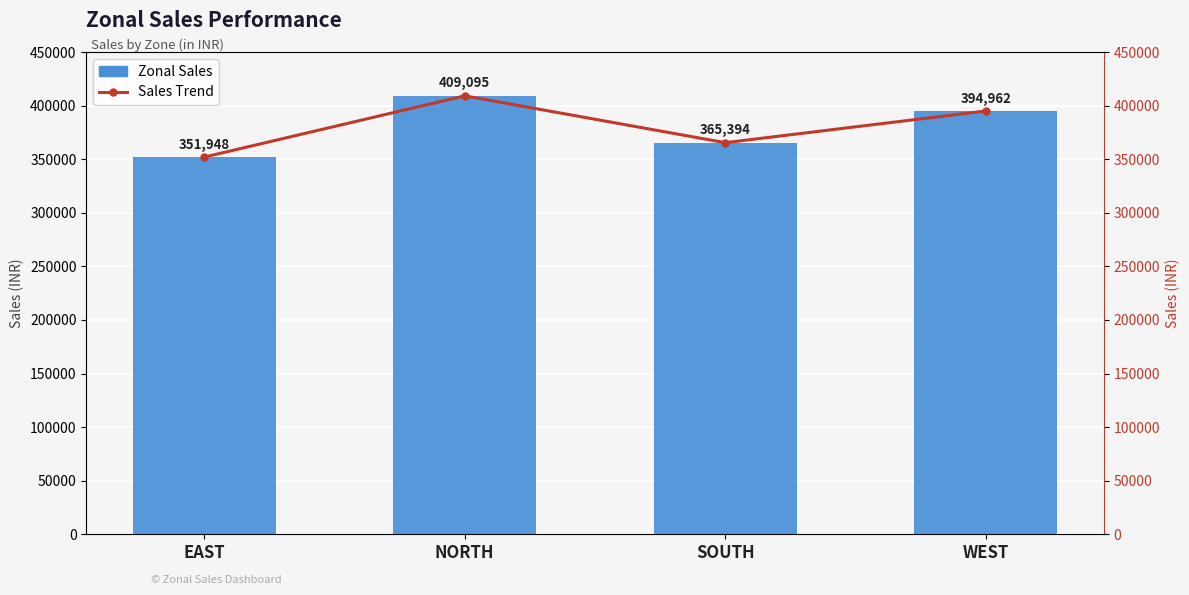

List the labels in order of Sales Trend value, largest first.

NORTH, WEST, SOUTH, EAST